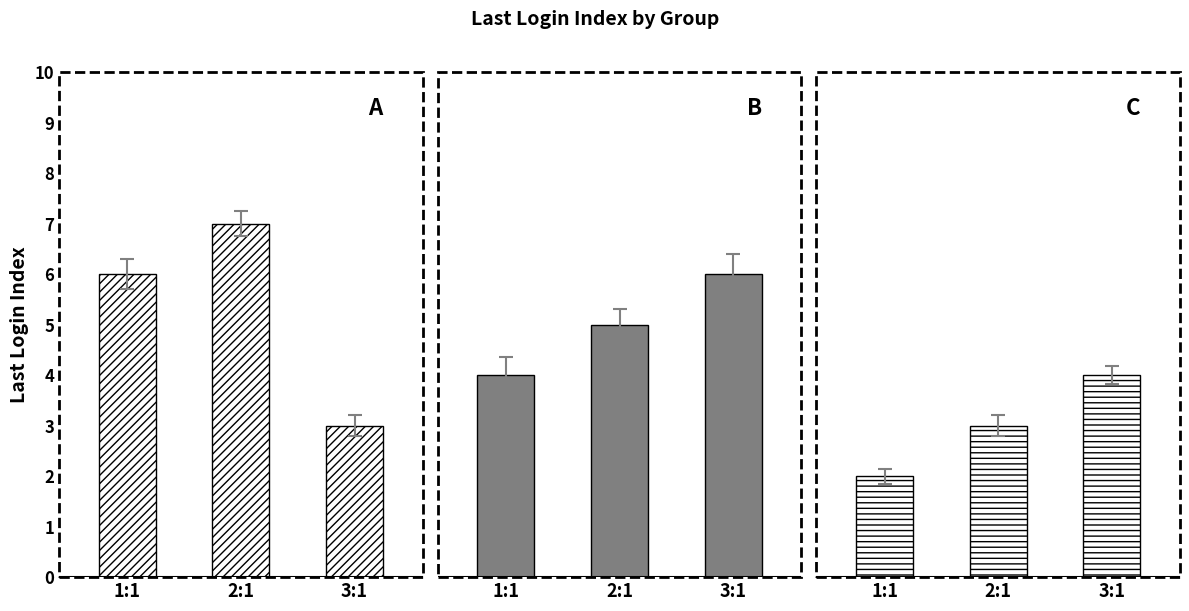

Reading left to right, what are all the values shown in this chart?

A: 1:1=6	2:1=7	3:1=3
B: 1:1=4	2:1=5	3:1=6
C: 1:1=2	2:1=3	3:1=4